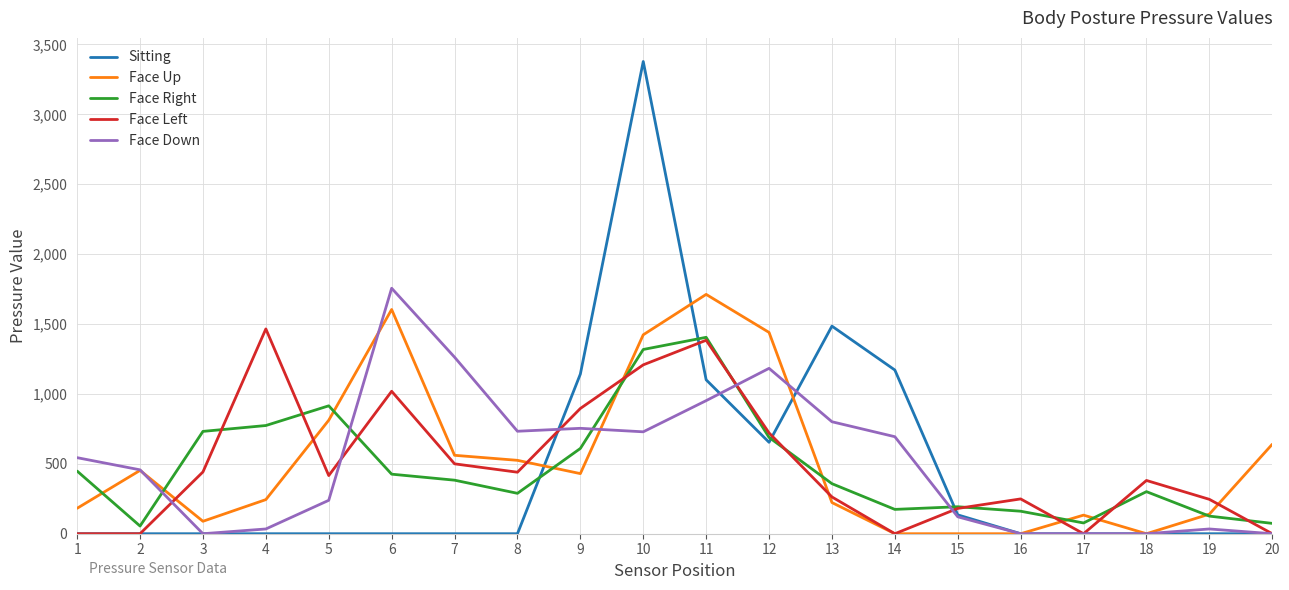

Between 12 and 18, which series saw the biggest shift?

Face Up